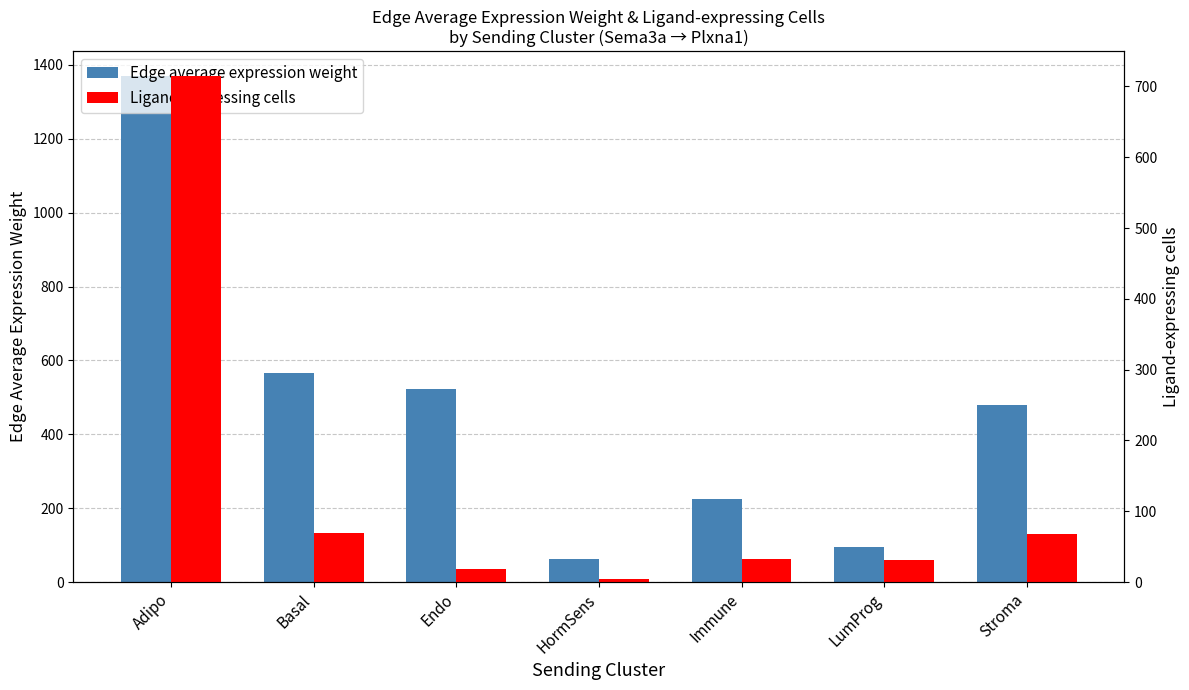

Where does the Edge average expression weight series first go above 480?

Adipo